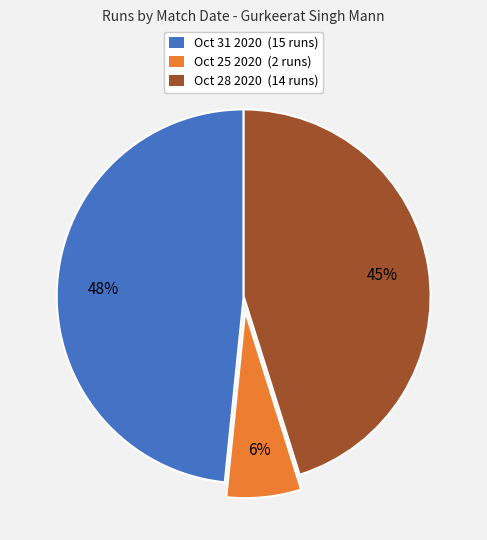

Is there a majority slice in this chart?

No